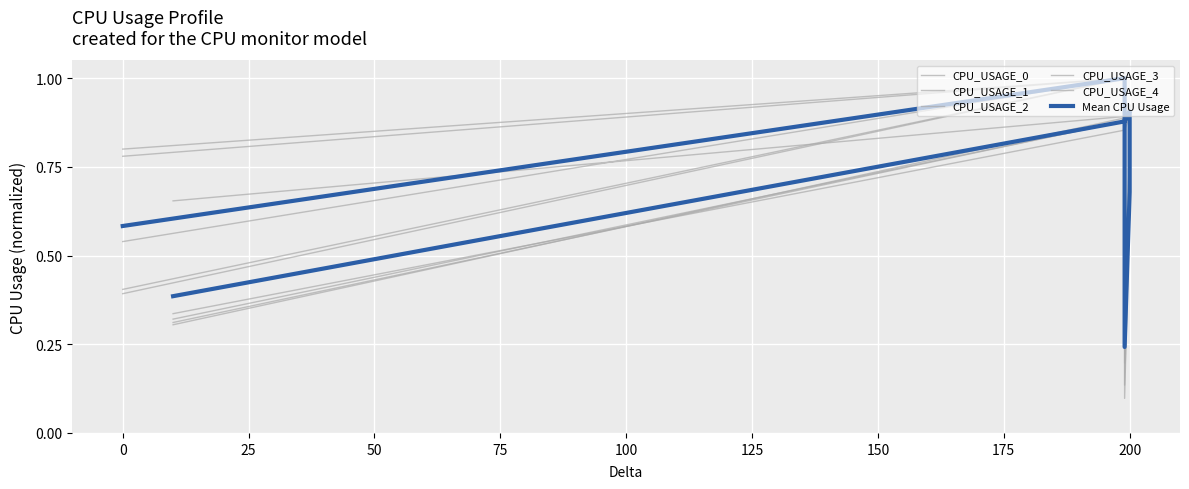

Rank the series by their maximum value, from lowest to highest.

CPU_USAGE_0, CPU_USAGE_1, CPU_USAGE_2, CPU_USAGE_3, CPU_USAGE_4, Mean CPU Usage